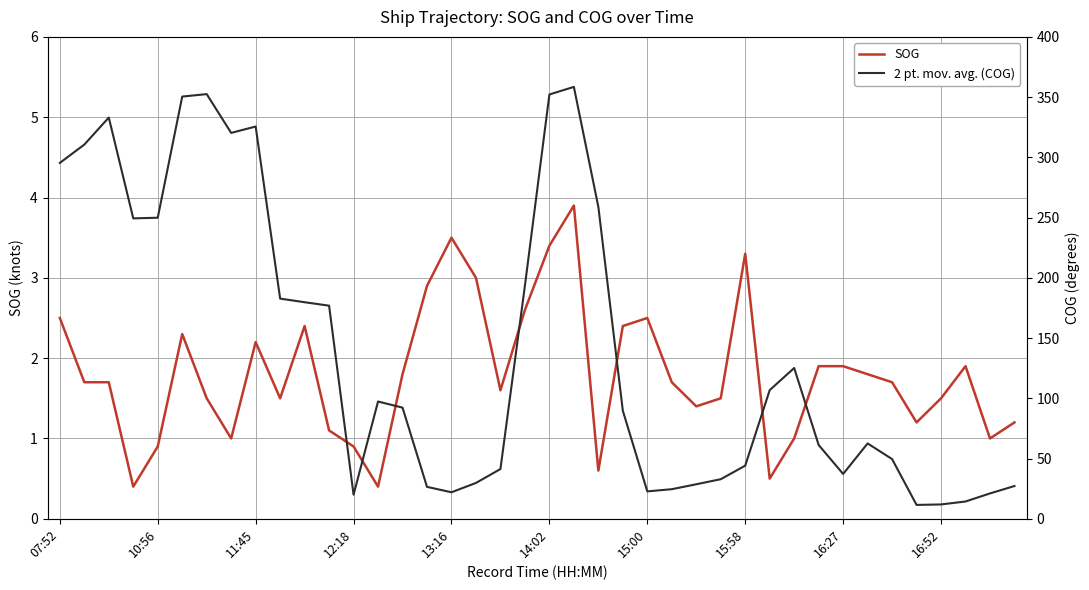

True or false: SOG and 2 pt. mov. avg. (COG) intersect in this chart.

False